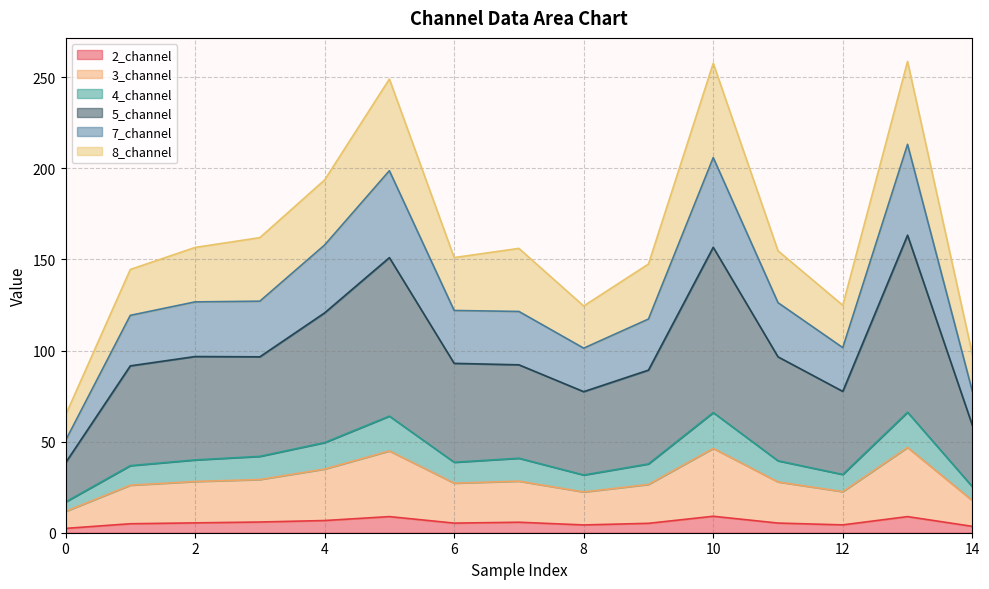

What value does the 5_channel series have at 7?

92.2